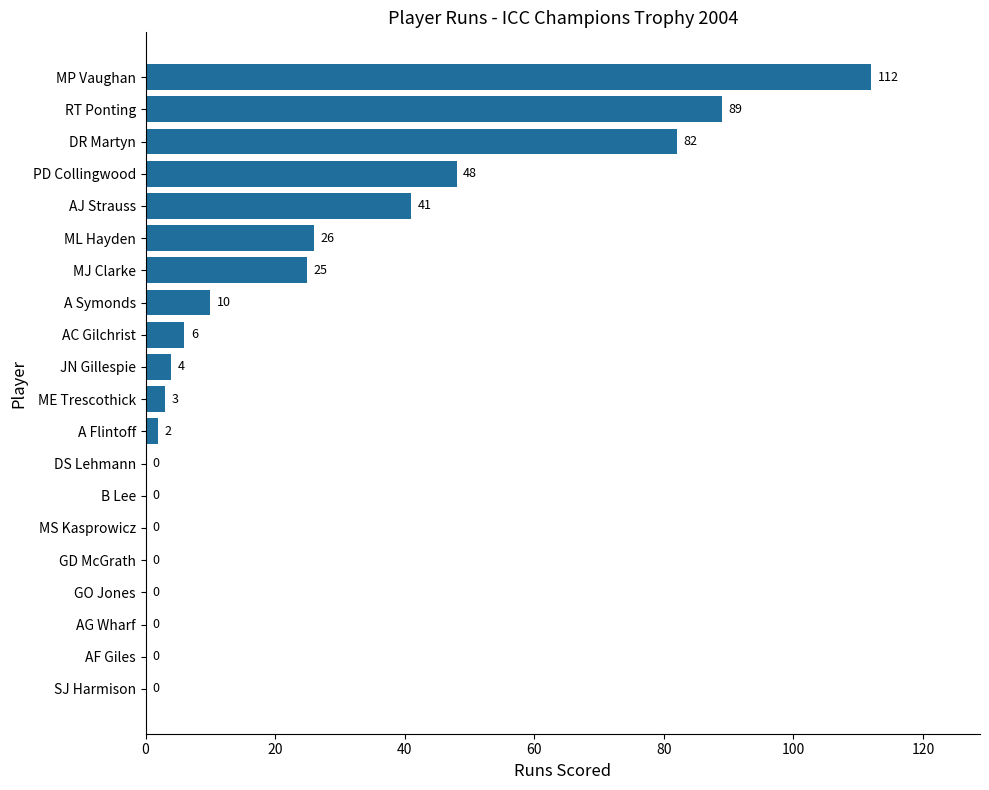

Reading bottom to top, what are all the values shown in this chart?

SJ Harmison=0	AF Giles=0	AG Wharf=0	GO Jones=0	GD McGrath=0	MS Kasprowicz=0	B Lee=0	DS Lehmann=0	A Flintoff=2	ME Trescothick=3	JN Gillespie=4	AC Gilchrist=6	A Symonds=10	MJ Clarke=25	ML Hayden=26	AJ Strauss=41	PD Collingwood=48	DR Martyn=82	RT Ponting=89	MP Vaughan=112